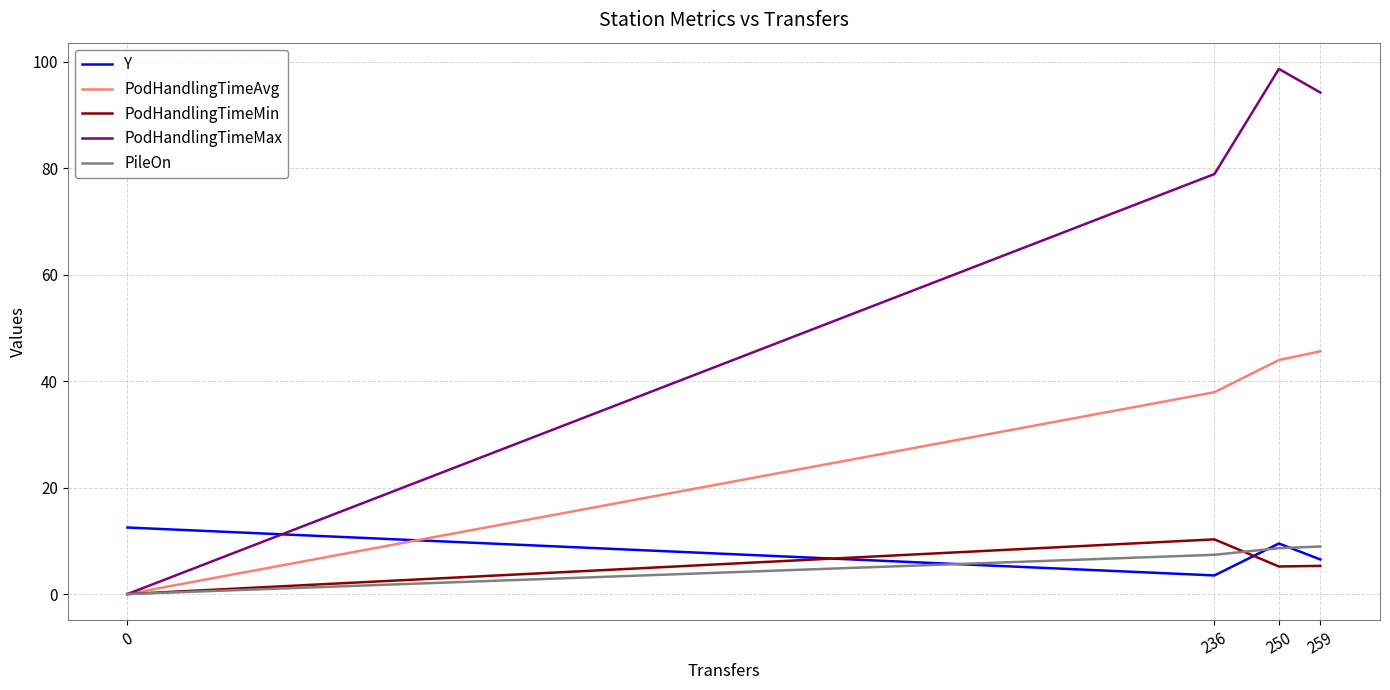

Which series changed the most between 236 and 259?

PodHandlingTimeMax